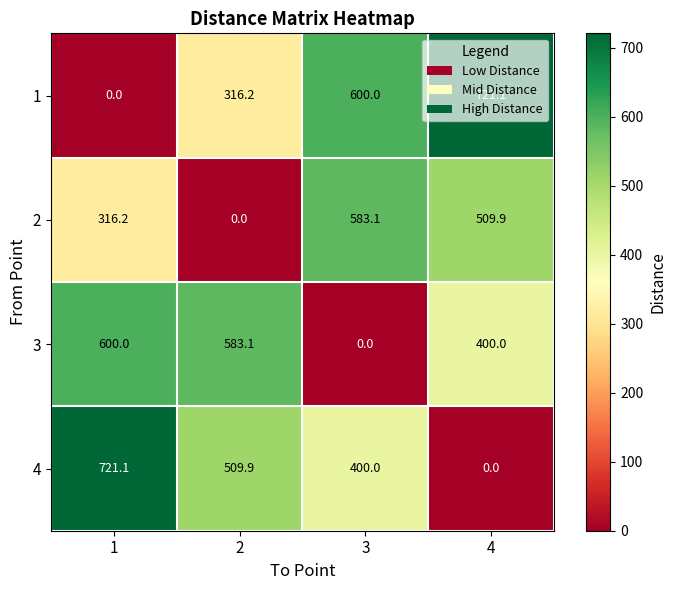

Count the number of categories in the chart.

4